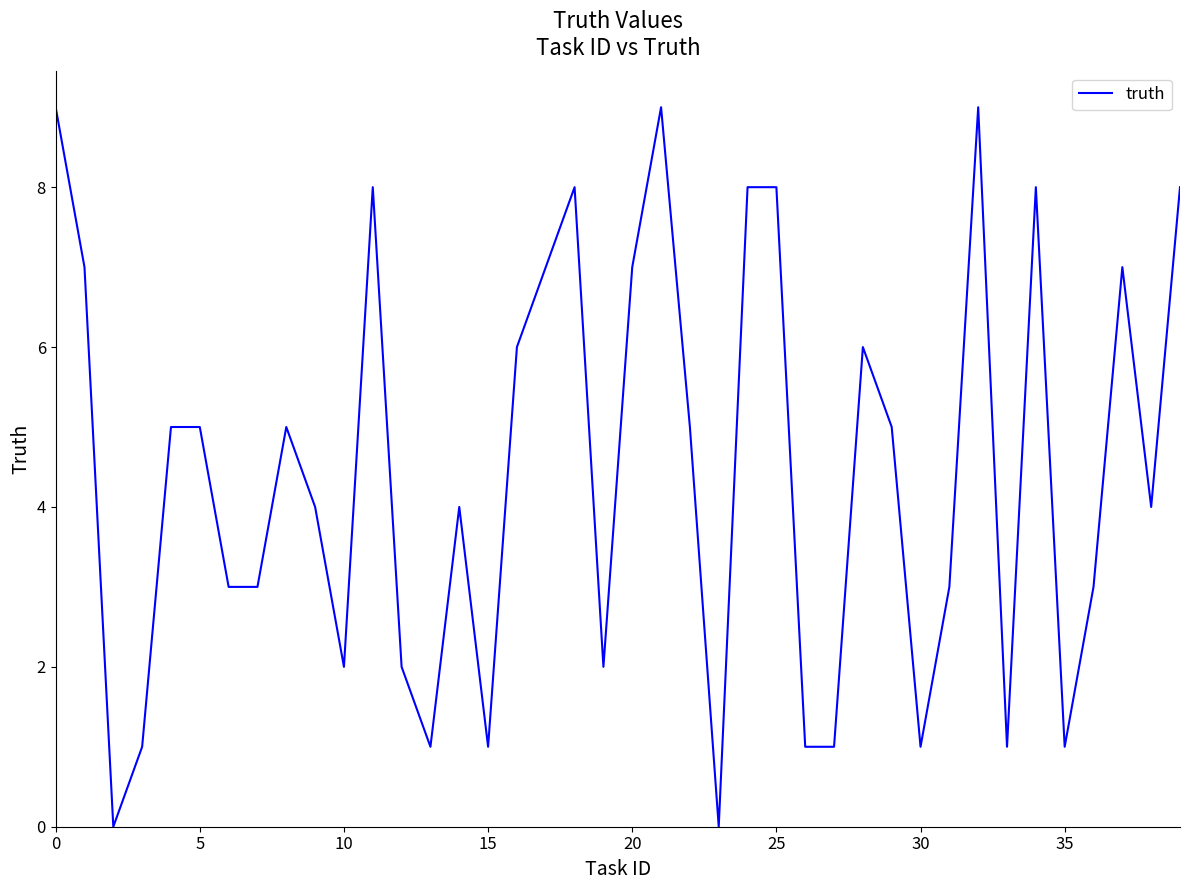

Reading left to right, what are all the values shown in this chart?

9	7	0	1	5	5	3	3	5	4	2	8	2	1	4	1	6	7	8	2	7	9	5	0	8	8	1	1	6	5	1	3	9	1	8	1	3	7	4	8